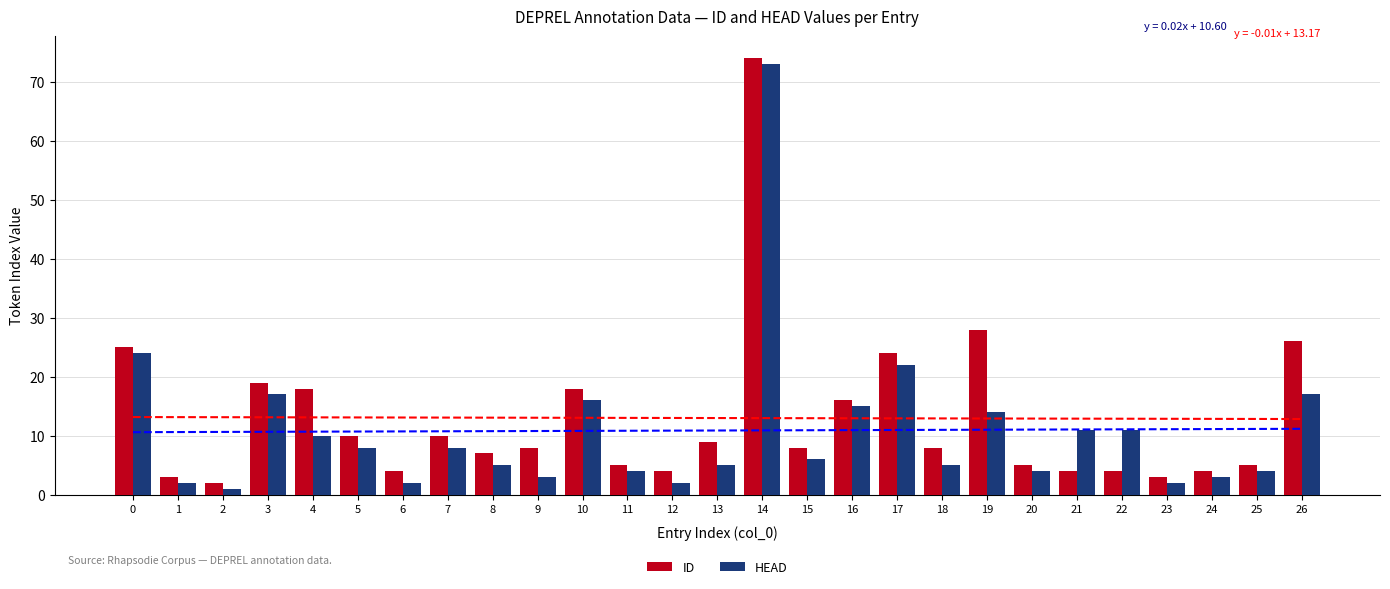

The HEAD series shows 117 at 14. True or false?

False